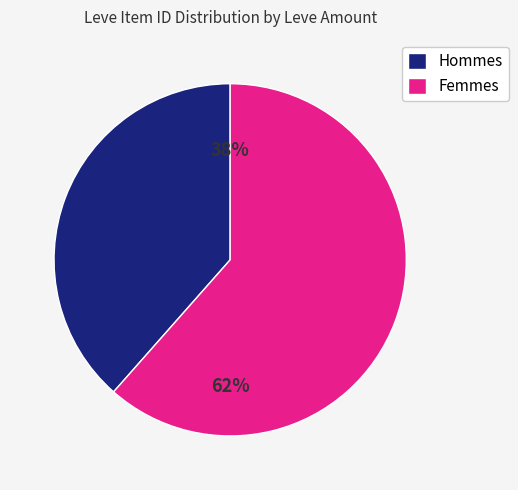

To the nearest percent, what percentage of the pie is Femmes?

62%